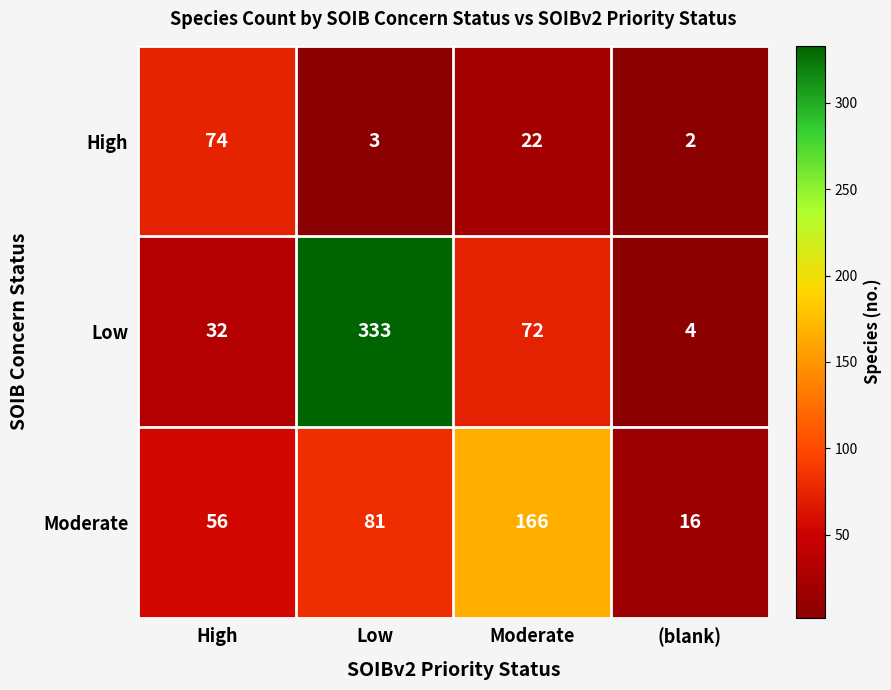

Reading left to right, what are all the values shown in this chart?

High: High=74	Low=3	Moderate=22	(blank)=2
Low: High=32	Low=333	Moderate=72	(blank)=4
Moderate: High=56	Low=81	Moderate=166	(blank)=16